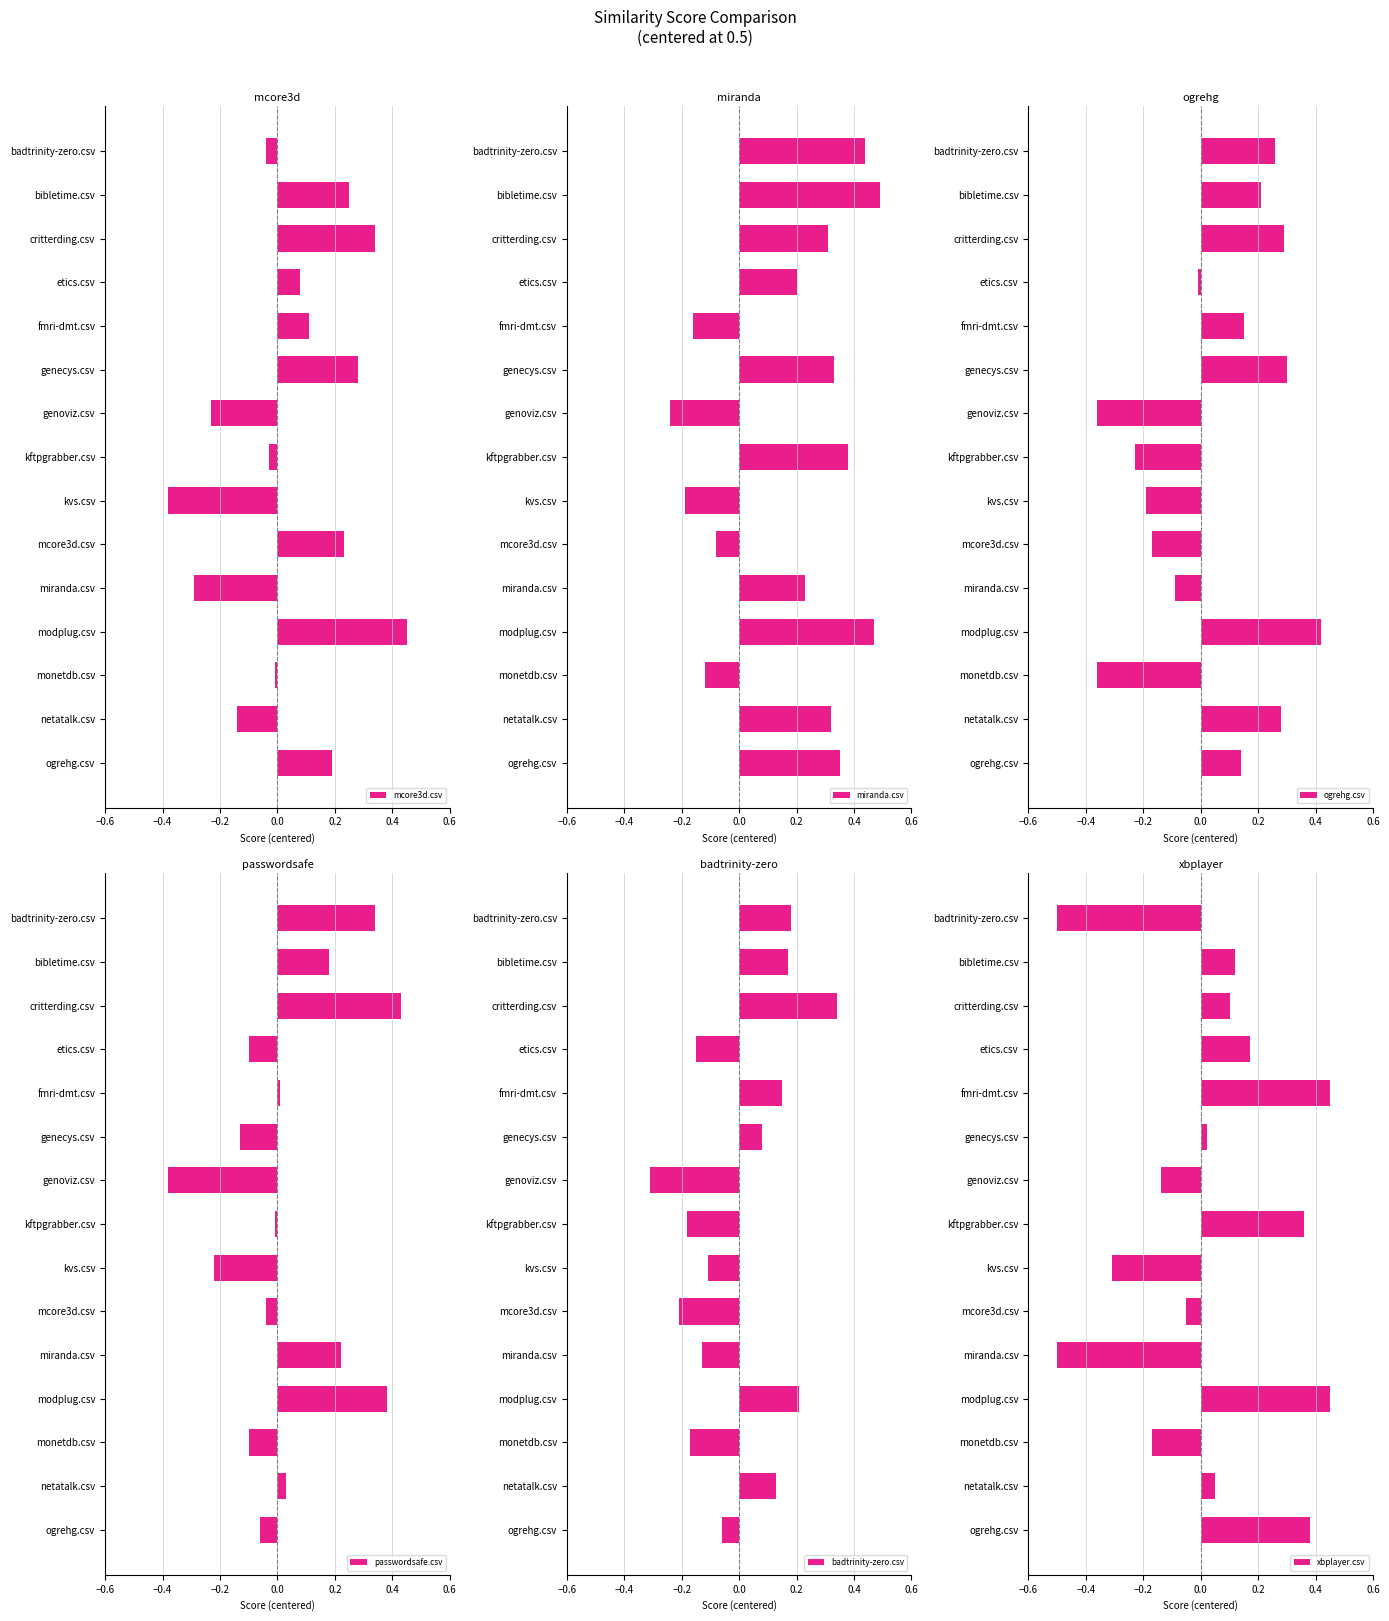

The passwordsafe.csv series shows -0.1 at monetdb.csv. True or false?

True